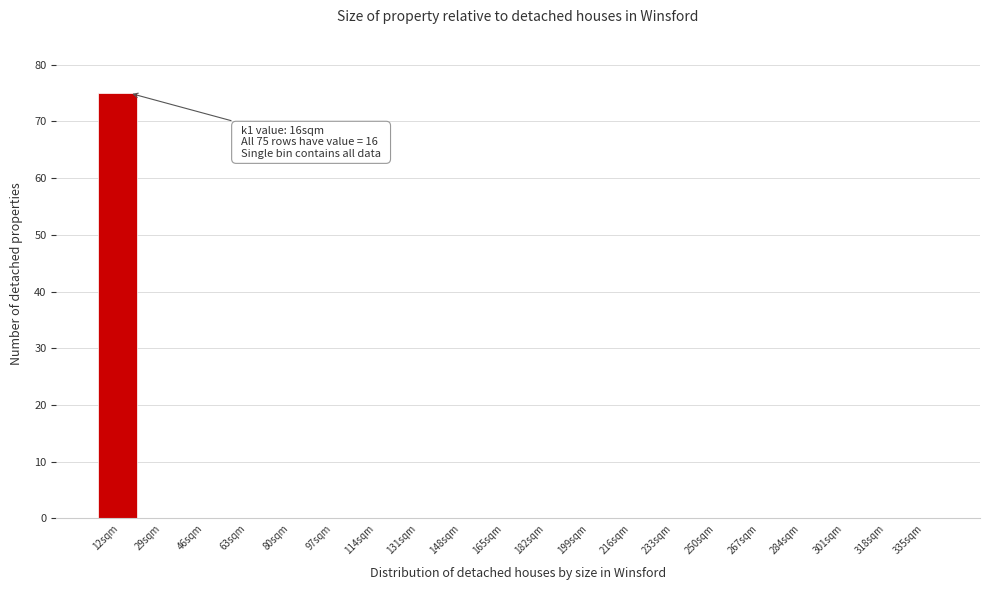

Reading left to right, what are all the values shown in this chart?

12sqm=75	29sqm=0	46sqm=0	63sqm=0	80sqm=0	97sqm=0	114sqm=0	131sqm=0	148sqm=0	165sqm=0	182sqm=0	199sqm=0	216sqm=0	233sqm=0	250sqm=0	267sqm=0	284sqm=0	301sqm=0	318sqm=0	335sqm=0